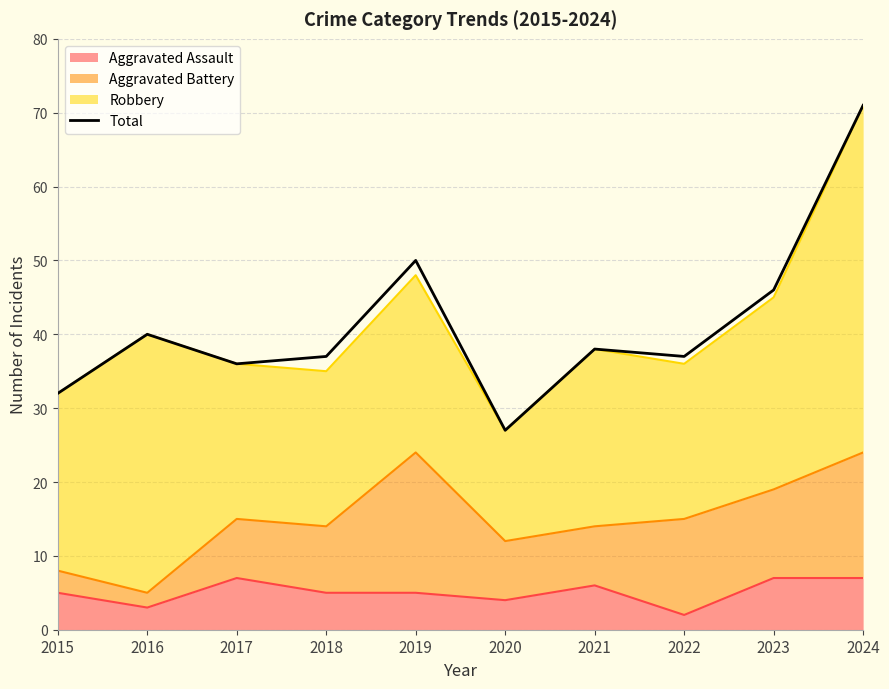

At which label is the value closest to 49?

2019